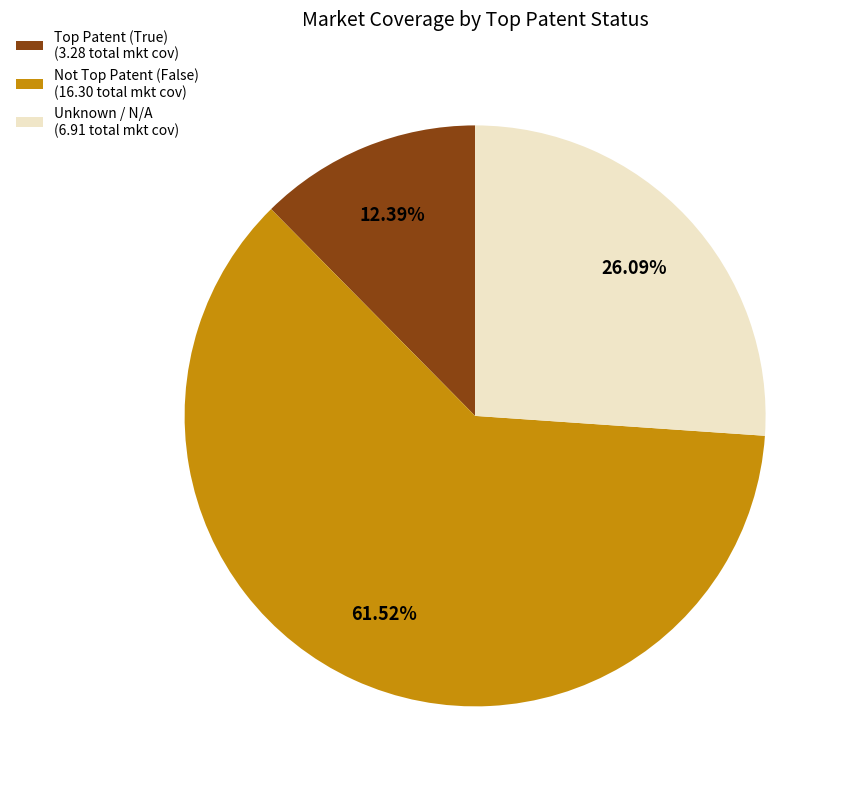

To the nearest percent, what is the average slice percentage?

33%